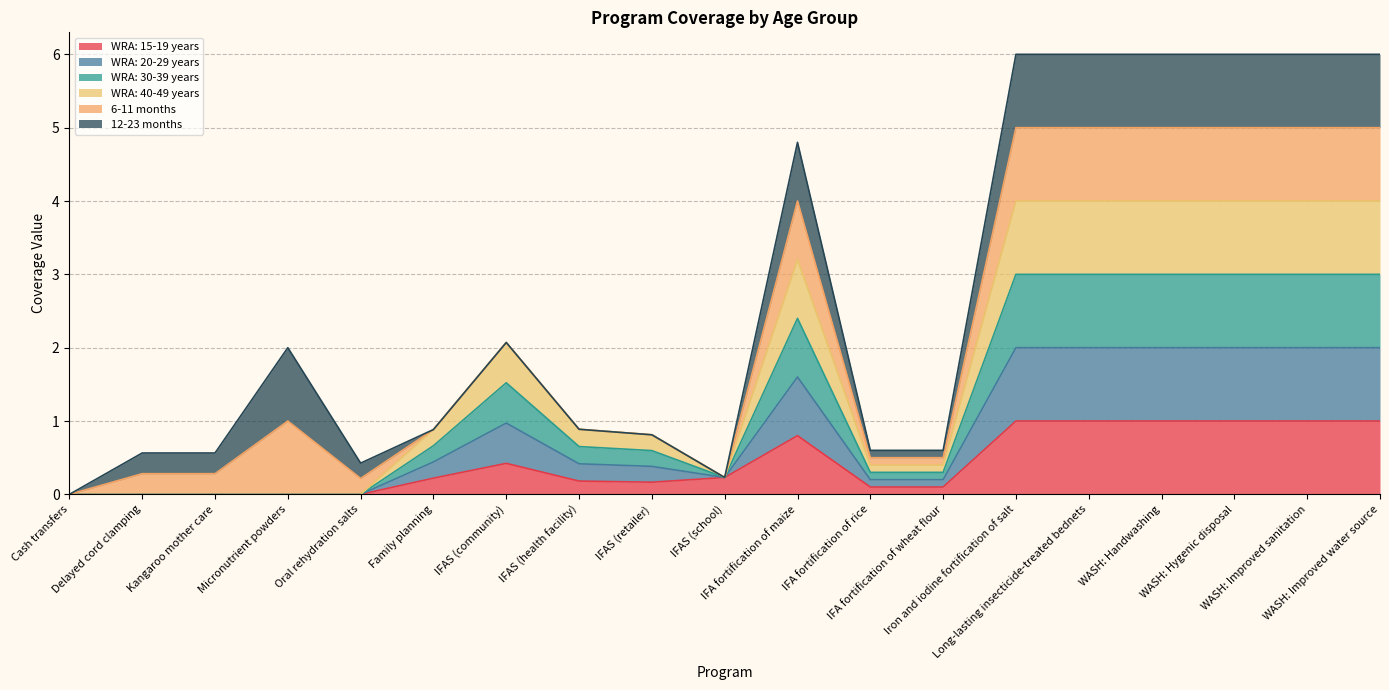

Does the chart display data point markers on the line(s)?

No